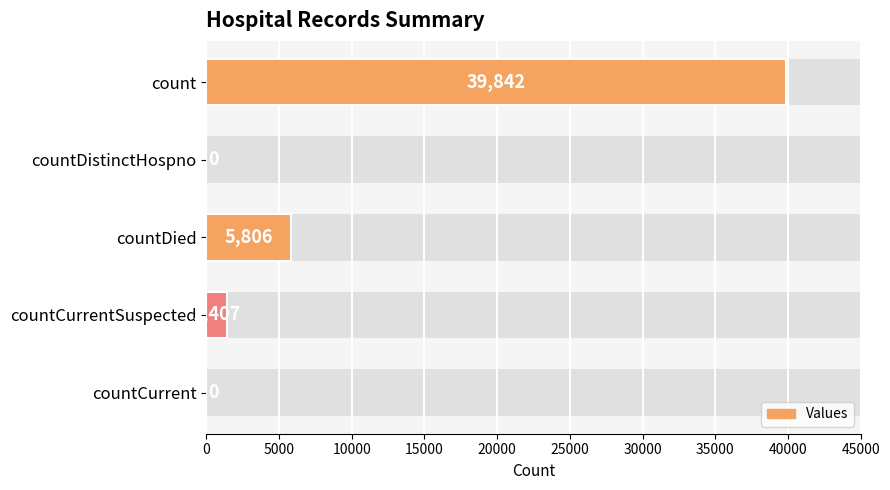

What is the sum of all values?

47055